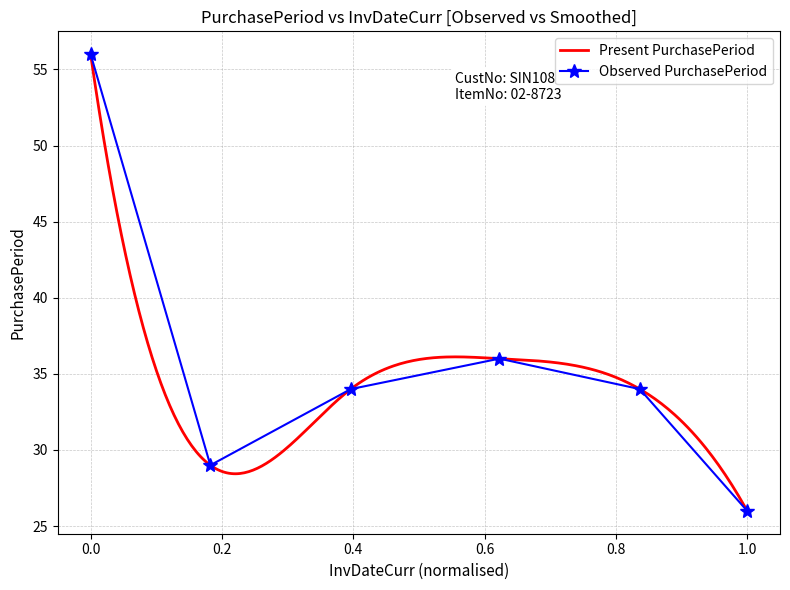

How many data points are above 34?

2